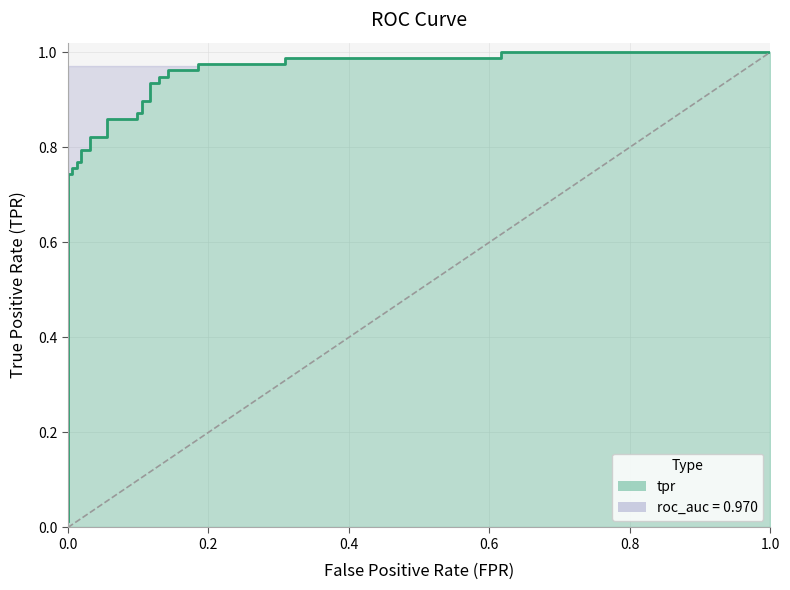

How many lines are shown in the chart?

1